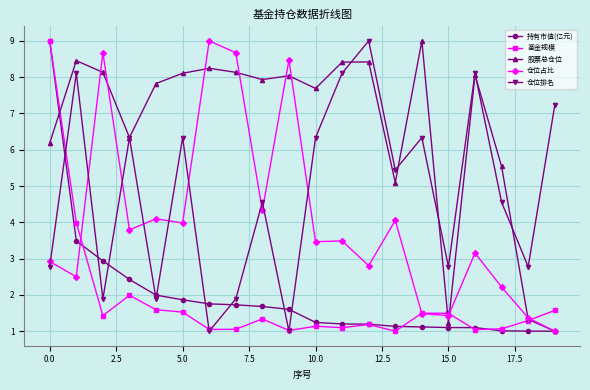

Which series ends up on top after the final intersection of 仓位占比 and 仓位排名?

仓位排名